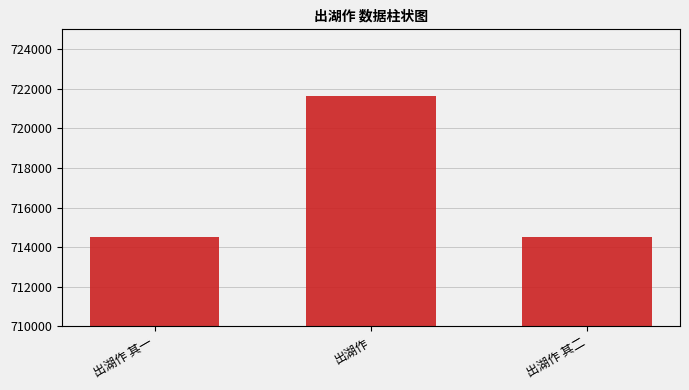

What is the label of the 3rd bar from the left?

出湖作 其二